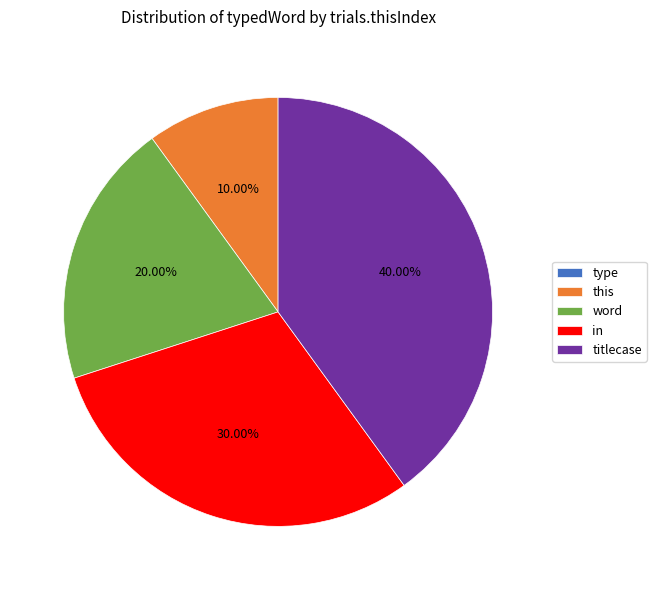

Is there any slice that represents more than half of the pie?

No